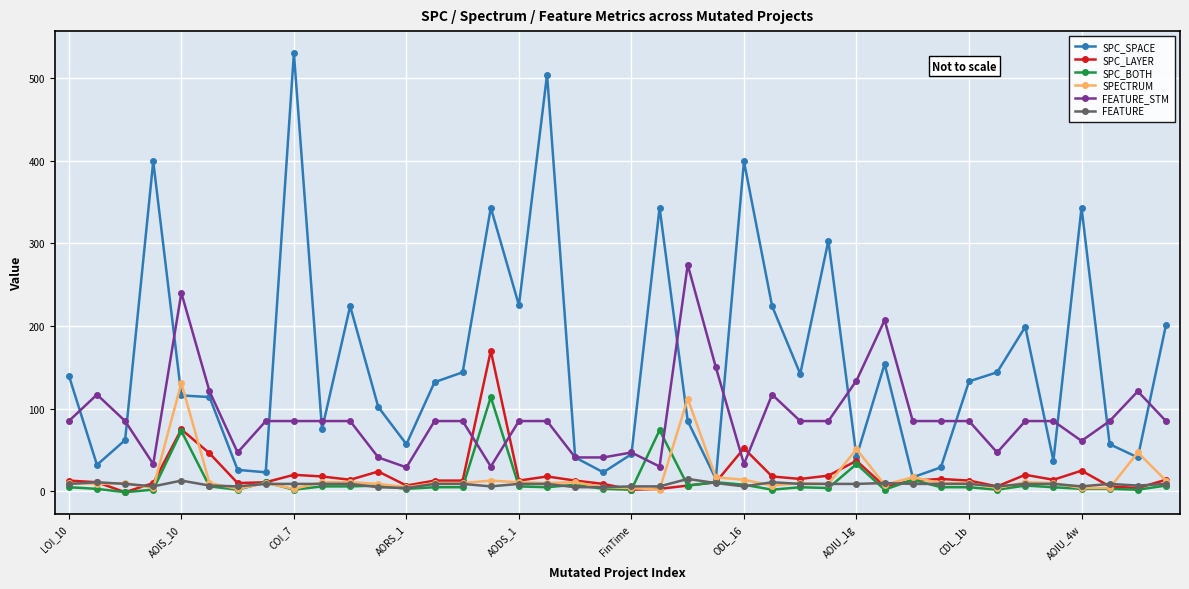

Which series has the largest total across all categories?

SPC_SPACE